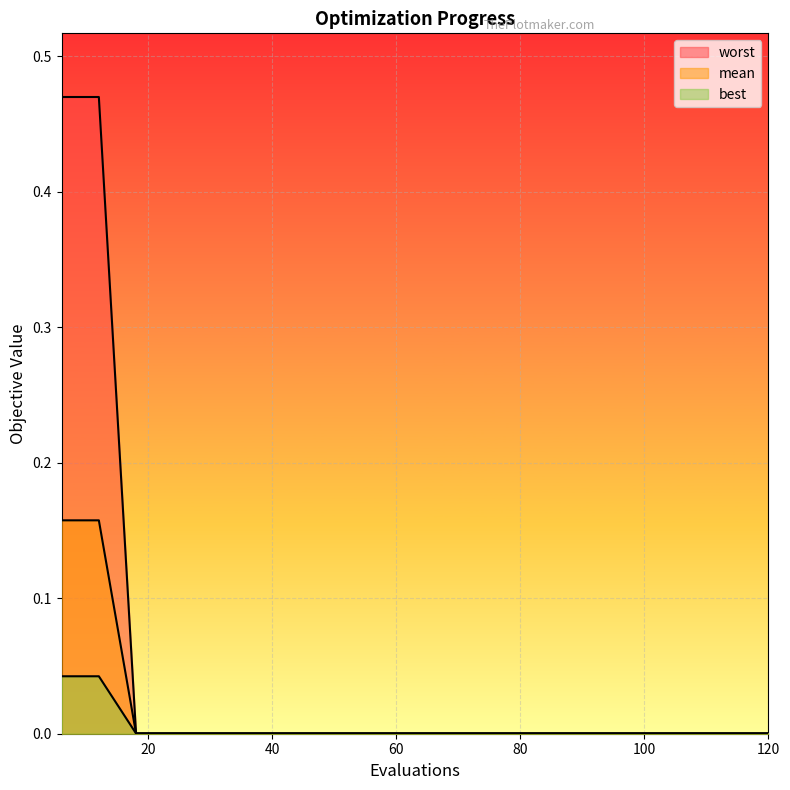

The value of best at 108 is 0.0. True or false?

True